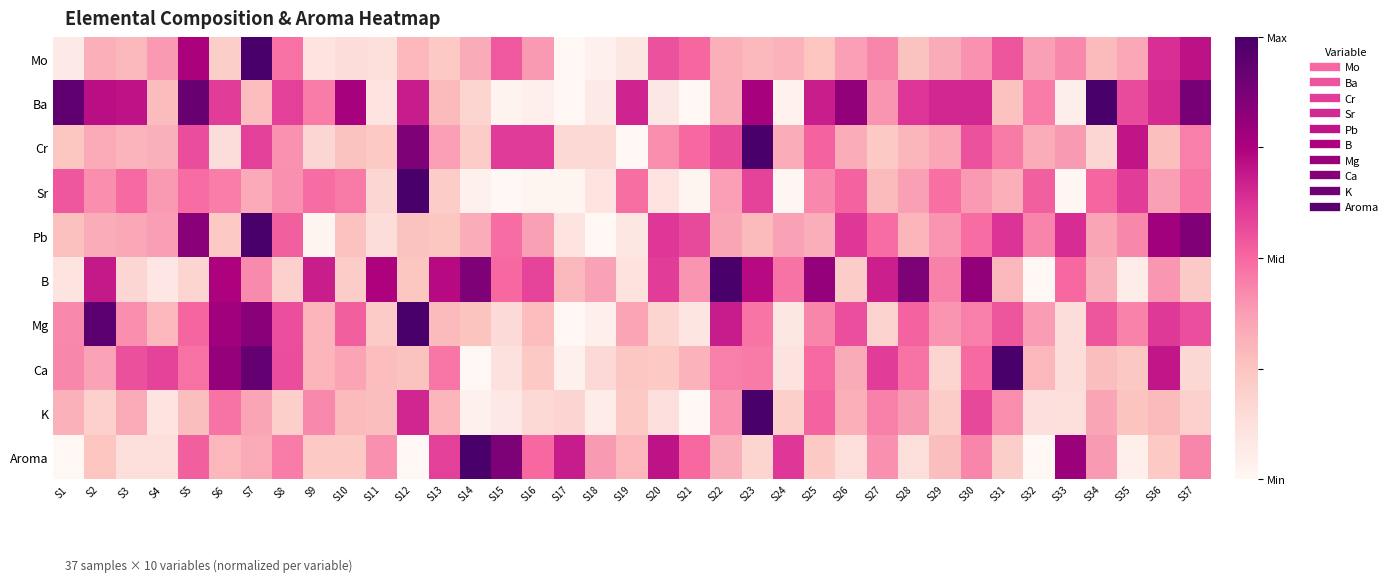

Reading left to right, extract all data points from this chart.

Mo: S1=0.1	S2=0.3	S3=0.3	S4=0.4	S5=0.8	S6=0.2	S7=1.0	S8=0.5	S9=0.1	S10=0.1	S11=0.1	S12=0.3	S13=0.2	S14=0.3	S15=0.5	S16=0.4	S17=0.0	S18=0.0	S19=0.1	S20=0.6	S21=0.5	S22=0.3	S23=0.3	S24=0.3	S25=0.2	S26=0.4	S27=0.4	S28=0.3	S29=0.3	S30=0.4	S31=0.5	S32=0.4	S33=0.4	S34=0.3	S35=0.3	S36=0.6	S37=0.7
Ba: S1=0.9	S2=0.7	S3=0.7	S4=0.3	S5=0.9	S6=0.6	S7=0.3	S8=0.6	S9=0.5	S10=0.8	S11=0.1	S12=0.7	S13=0.3	S14=0.2	S15=0.0	S16=0.0	S17=0.0	S18=0.1	S19=0.7	S20=0.1	S21=0.0	S22=0.3	S23=0.8	S24=0.0	S25=0.7	S26=0.8	S27=0.4	S28=0.6	S29=0.7	S30=0.7	S31=0.3	S32=0.5	S33=0.0	S34=1.0	S35=0.6	S36=0.6	S37=0.9
Cr: S1=0.2	S2=0.3	S3=0.3	S4=0.3	S5=0.6	S6=0.1	S7=0.6	S8=0.4	S9=0.2	S10=0.3	S11=0.2	S12=0.9	S13=0.4	S14=0.2	S15=0.6	S16=0.6	S17=0.2	S18=0.2	S19=0.0	S20=0.4	S21=0.5	S22=0.6	S23=1.0	S24=0.3	S25=0.5	S26=0.3	S27=0.2	S28=0.3	S29=0.4	S30=0.6	S31=0.5	S32=0.3	S33=0.4	S34=0.2	S35=0.7	S36=0.3	S37=0.4
Sr: S1=0.5	S2=0.4	S3=0.5	S4=0.4	S5=0.5	S6=0.5	S7=0.3	S8=0.4	S9=0.5	S10=0.5	S11=0.2	S12=1.0	S13=0.2	S14=0.0	S15=0.0	S16=0.0	S17=0.0	S18=0.1	S19=0.5	S20=0.1	S21=0.0	S22=0.4	S23=0.6	S24=0.0	S25=0.4	S26=0.5	S27=0.3	S28=0.4	S29=0.5	S30=0.4	S31=0.3	S32=0.5	S33=0.0	S34=0.5	S35=0.6	S36=0.4	S37=0.5
Pb: S1=0.3	S2=0.3	S3=0.3	S4=0.4	S5=0.8	S6=0.2	S7=1.0	S8=0.5	S9=0.0	S10=0.3	S11=0.1	S12=0.3	S13=0.2	S14=0.3	S15=0.5	S16=0.4	S17=0.1	S18=0.0	S19=0.1	S20=0.6	S21=0.6	S22=0.4	S23=0.3	S24=0.4	S25=0.3	S26=0.6	S27=0.5	S28=0.3	S29=0.4	S30=0.5	S31=0.6	S32=0.4	S33=0.6	S34=0.4	S35=0.4	S36=0.8	S37=0.9
B: S1=0.1	S2=0.7	S3=0.2	S4=0.1	S5=0.2	S6=0.7	S7=0.4	S8=0.2	S9=0.7	S10=0.2	S11=0.7	S12=0.2	S13=0.7	S14=0.9	S15=0.5	S16=0.6	S17=0.3	S18=0.4	S19=0.1	S20=0.6	S21=0.4	S22=1.0	S23=0.7	S24=0.5	S25=0.8	S26=0.2	S27=0.7	S28=0.9	S29=0.4	S30=0.8	S31=0.3	S32=0.0	S33=0.5	S34=0.3	S35=0.1	S36=0.4	S37=0.2
Mg: S1=0.4	S2=1.0	S3=0.4	S4=0.3	S5=0.5	S6=0.8	S7=0.8	S8=0.6	S9=0.3	S10=0.5	S11=0.2	S12=1.0	S13=0.3	S14=0.3	S15=0.2	S16=0.3	S17=0.0	S18=0.0	S19=0.4	S20=0.2	S21=0.1	S22=0.7	S23=0.5	S24=0.1	S25=0.4	S26=0.6	S27=0.2	S28=0.5	S29=0.4	S30=0.4	S31=0.5	S32=0.4	S33=0.1	S34=0.5	S35=0.4	S36=0.6	S37=0.6
Ca: S1=0.4	S2=0.4	S3=0.6	S4=0.6	S5=0.5	S6=0.8	S7=0.9	S8=0.6	S9=0.3	S10=0.4	S11=0.3	S12=0.3	S13=0.5	S14=0.0	S15=0.1	S16=0.2	S17=0.0	S18=0.2	S19=0.2	S20=0.2	S21=0.3	S22=0.4	S23=0.5	S24=0.1	S25=0.5	S26=0.3	S27=0.6	S28=0.5	S29=0.2	S30=0.5	S31=1.0	S32=0.3	S33=0.1	S34=0.3	S35=0.2	S36=0.7	S37=0.2
K: S1=0.3	S2=0.2	S3=0.3	S4=0.1	S5=0.3	S6=0.5	S7=0.4	S8=0.2	S9=0.4	S10=0.3	S11=0.3	S12=0.7	S13=0.3	S14=0.0	S15=0.1	S16=0.2	S17=0.2	S18=0.1	S19=0.2	S20=0.1	S21=0.0	S22=0.4	S23=1.0	S24=0.2	S25=0.5	S26=0.3	S27=0.4	S28=0.4	S29=0.2	S30=0.6	S31=0.4	S32=0.1	S33=0.1	S34=0.4	S35=0.3	S36=0.3	S37=0.2
Aroma: S1=0.0	S2=0.2	S3=0.1	S4=0.1	S5=0.5	S6=0.3	S7=0.3	S8=0.5	S9=0.2	S10=0.2	S11=0.4	S12=0.0	S13=0.6	S14=1.0	S15=0.9	S16=0.5	S17=0.7	S18=0.4	S19=0.3	S20=0.7	S21=0.5	S22=0.3	S23=0.2	S24=0.6	S25=0.2	S26=0.1	S27=0.4	S28=0.1	S29=0.3	S30=0.4	S31=0.2	S32=0.0	S33=0.8	S34=0.4	S35=0.0	S36=0.2	S37=0.4